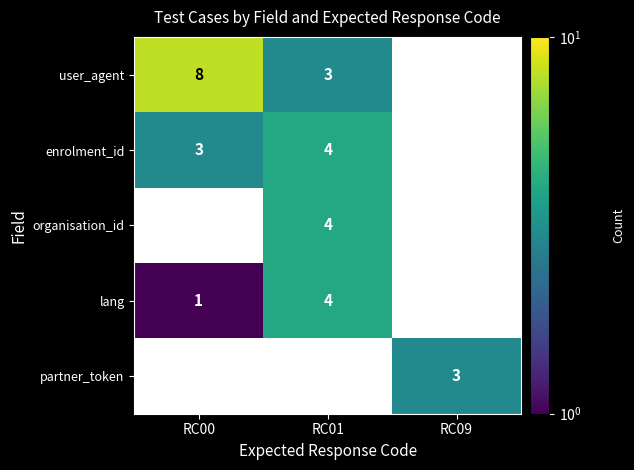

Is the value of user_agent at RC01 greater than the value of organisation_id at RC09?

No